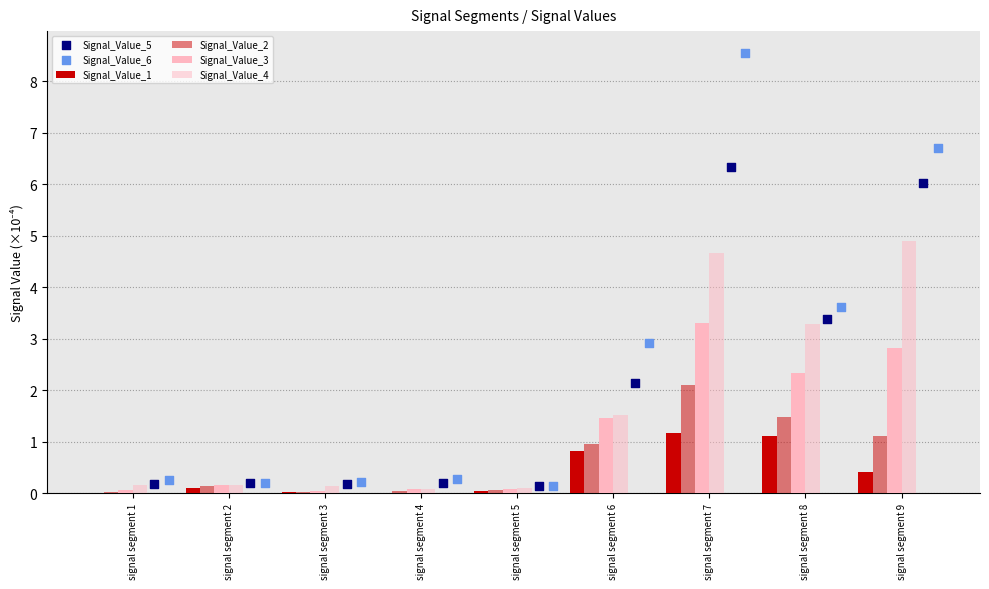

Which series has the widest spread of Y values?

Signal_Value_6